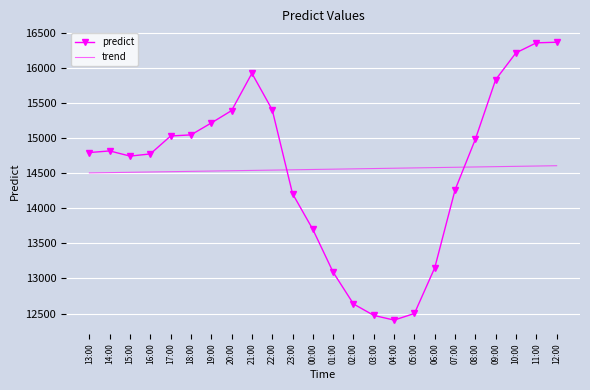

What is the spread (max minus min) of values at 07:00?

322.7